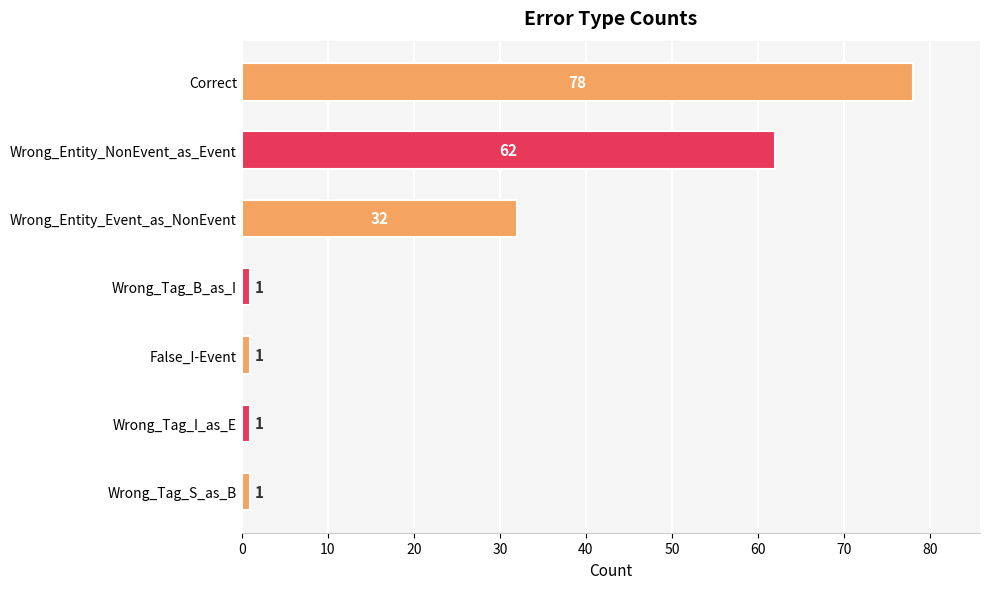

What is the label of the 4th bar from the top?

Wrong_Tag_B_as_I